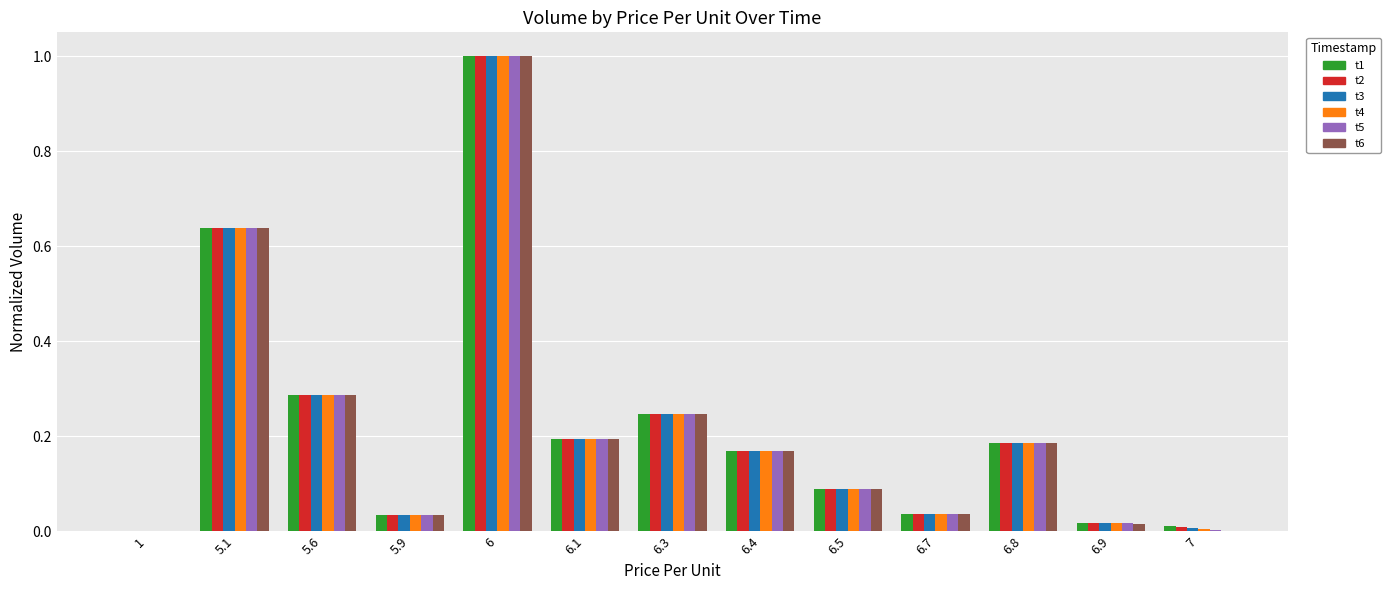

What is the total value across all series at 6.5?

0.5